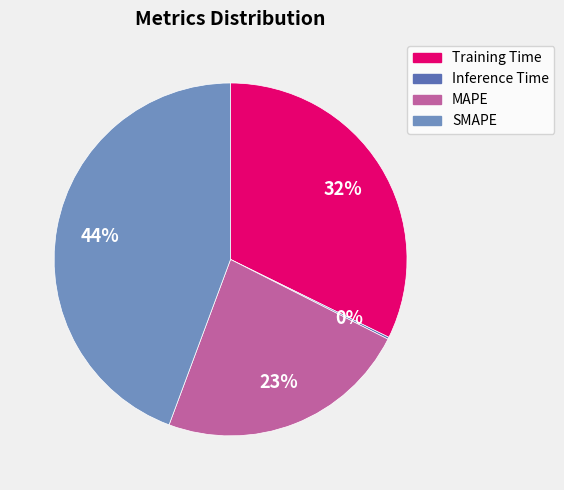

Does SMAPE represent more than half of the total?

No